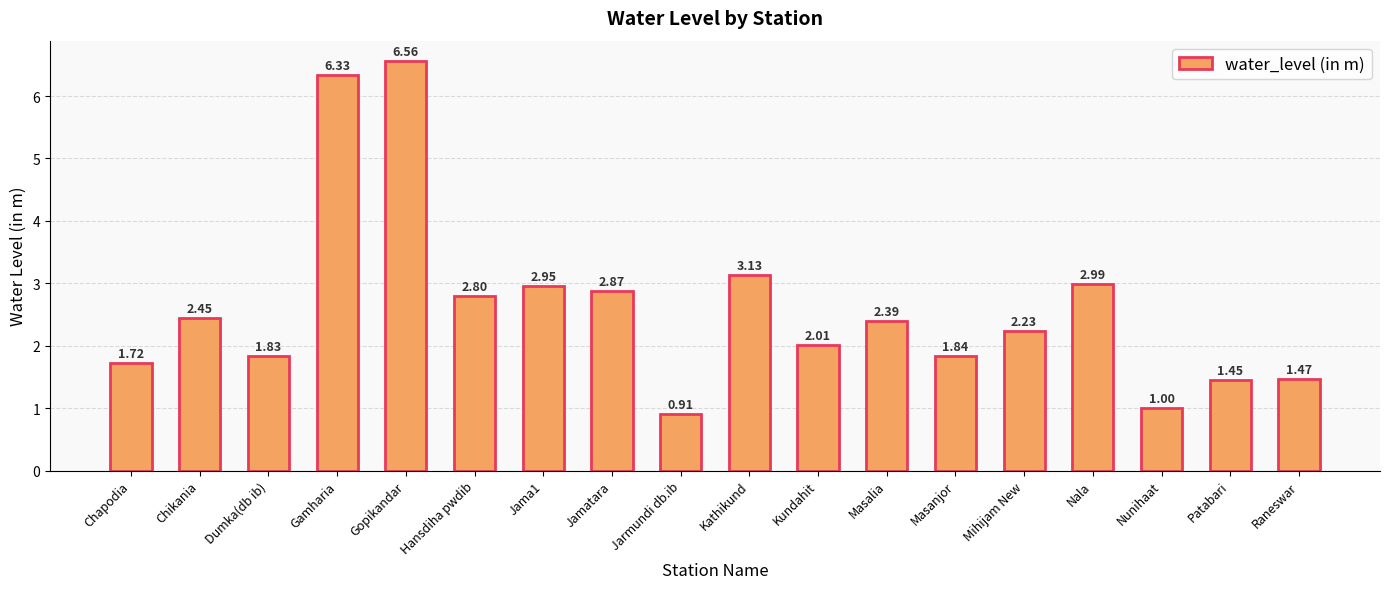

What is the label of the 13th bar from the right?

Hansdiha pwdib